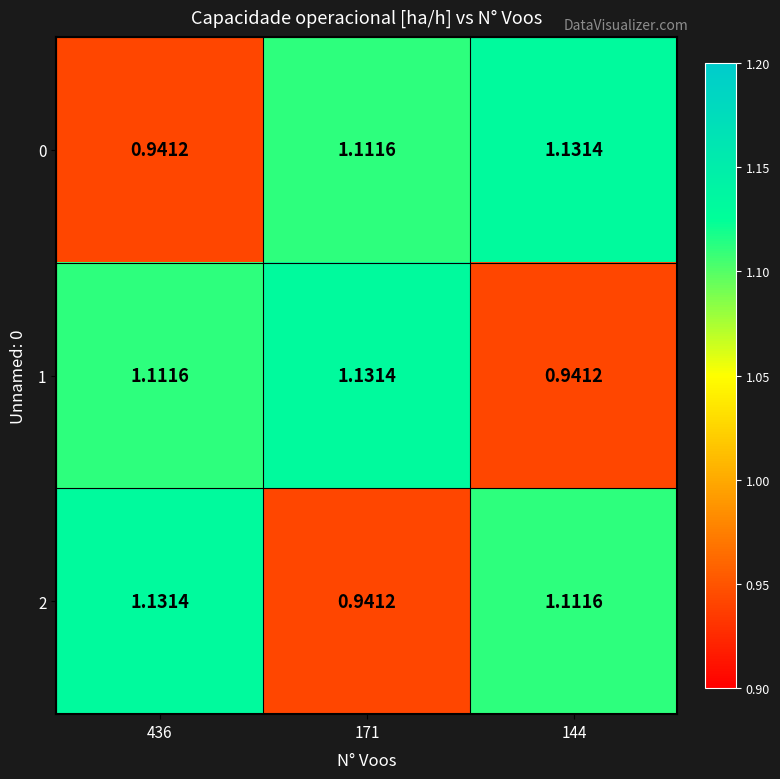

Is the value of 2 at 171 greater than the value of 1 at 436?

No